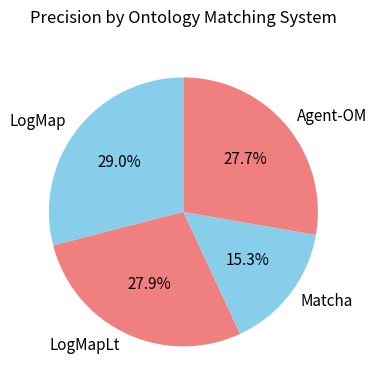

Which has a higher value, LogMap or LogMapLt?

LogMap